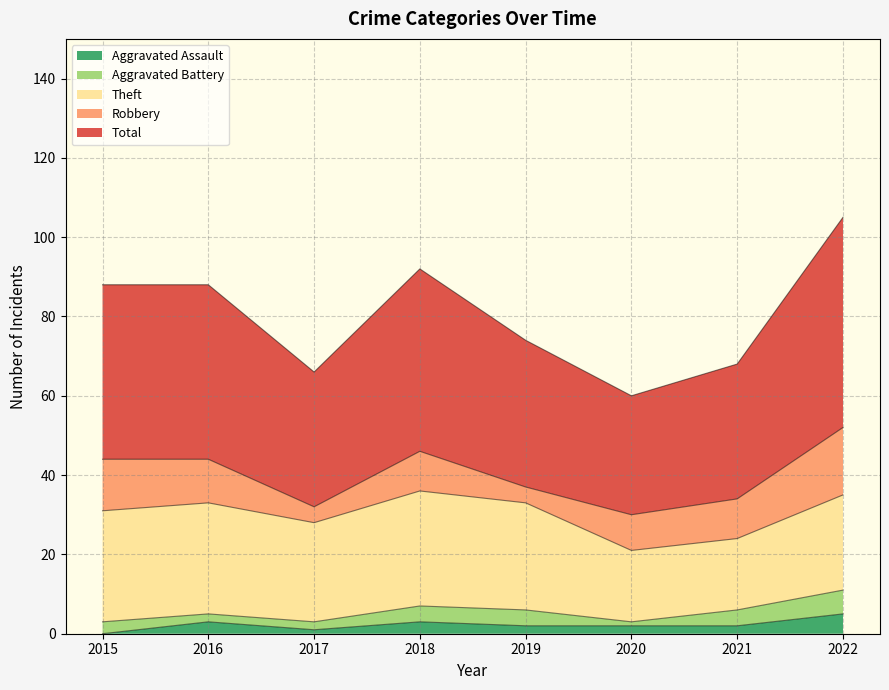

How many interior local peaks does the Robbery series have?

1